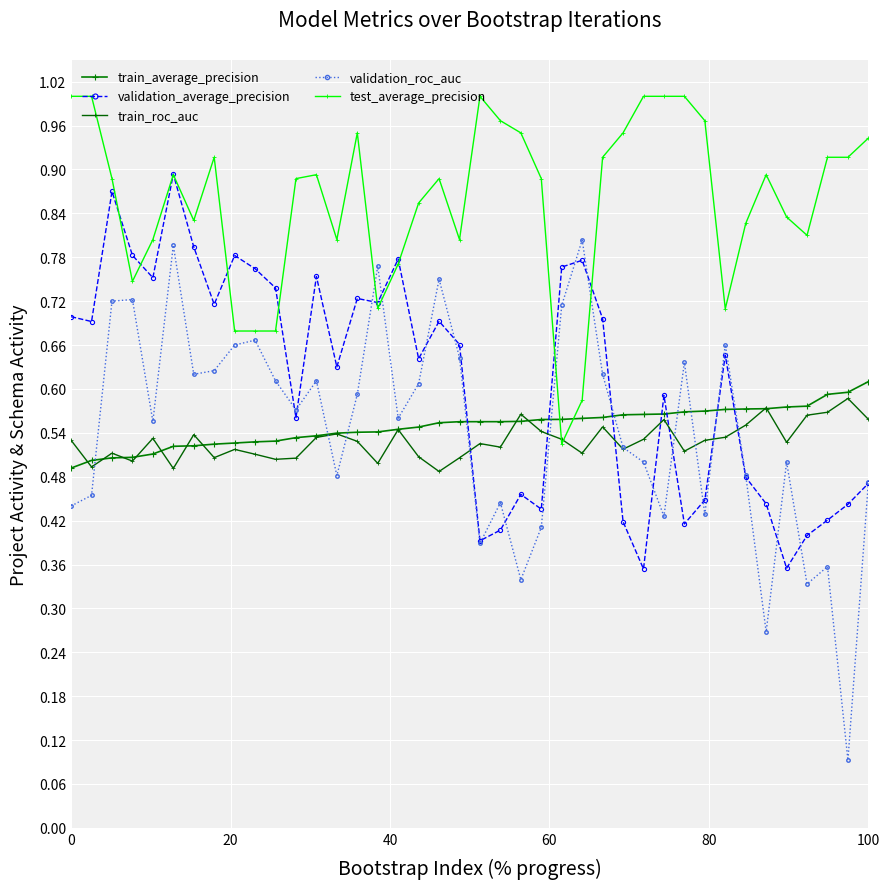

Is this an area chart (filled region under the line)?

No